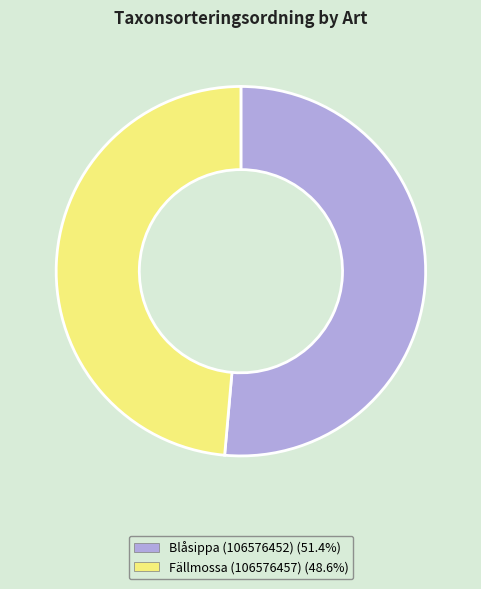

Combined, do Fällmossa (106576457) and Blåsippa (106576452) account for over 50%?

Yes